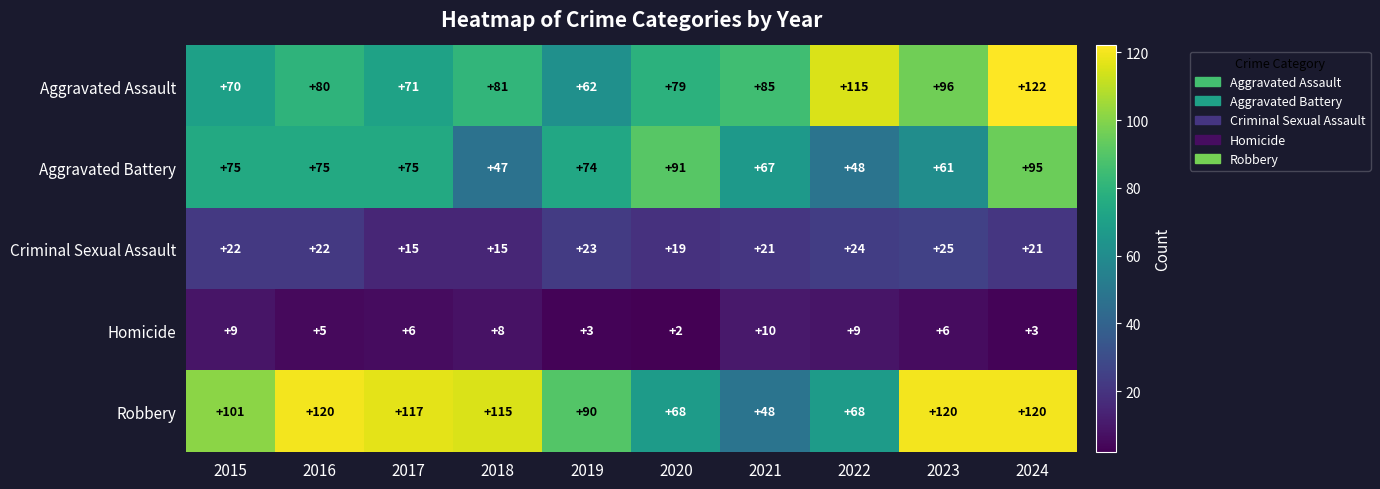

Which series has the largest range (max minus min)?

Robbery